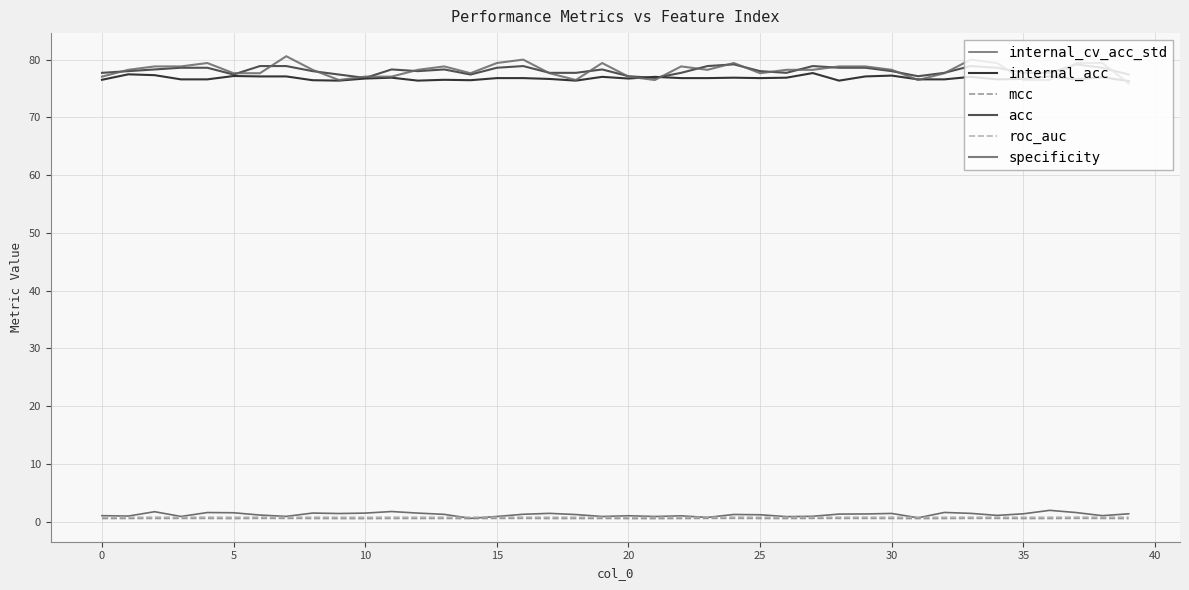

Which series has the largest range (max minus min)?

specificity